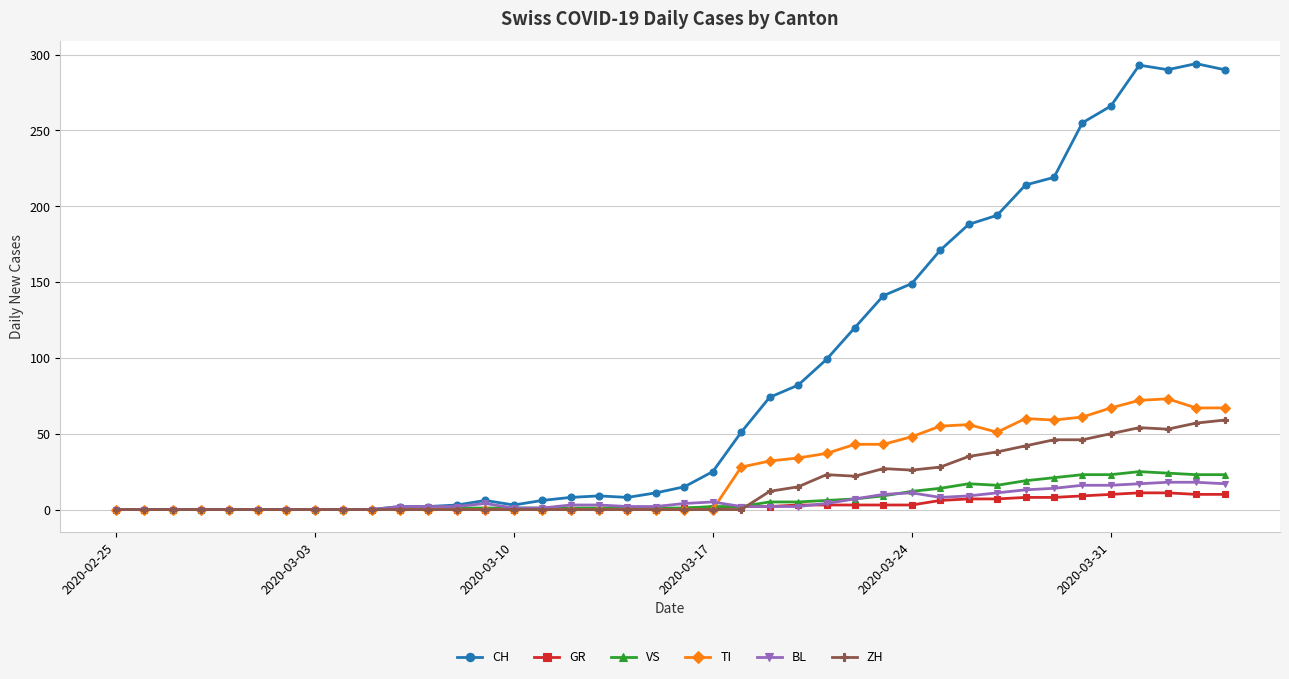

True or false: VS has more than 0 interior local peaks.

True